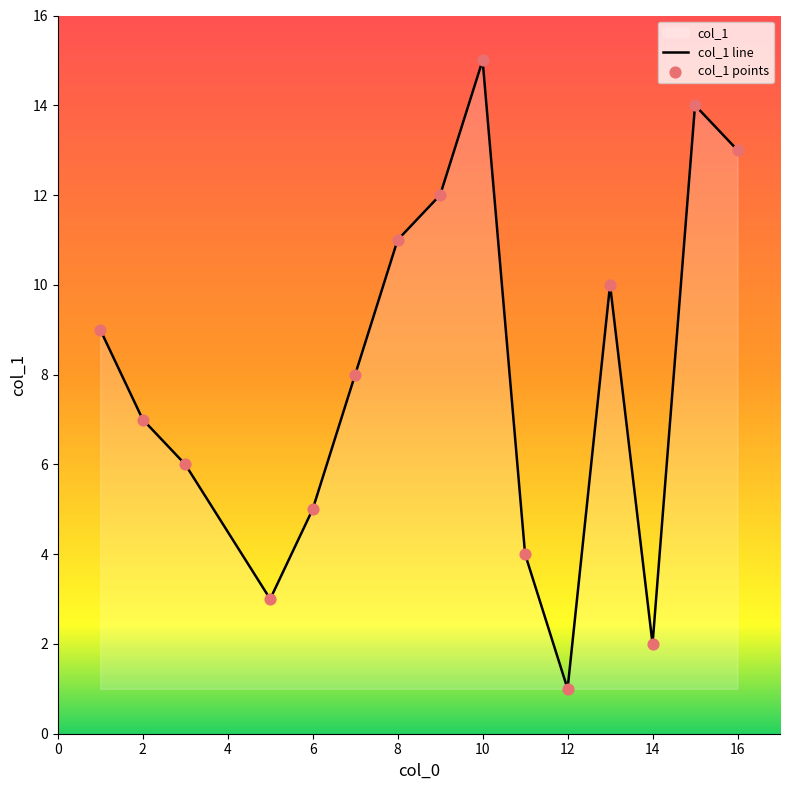

Which has a higher value, 16 or 13?

16